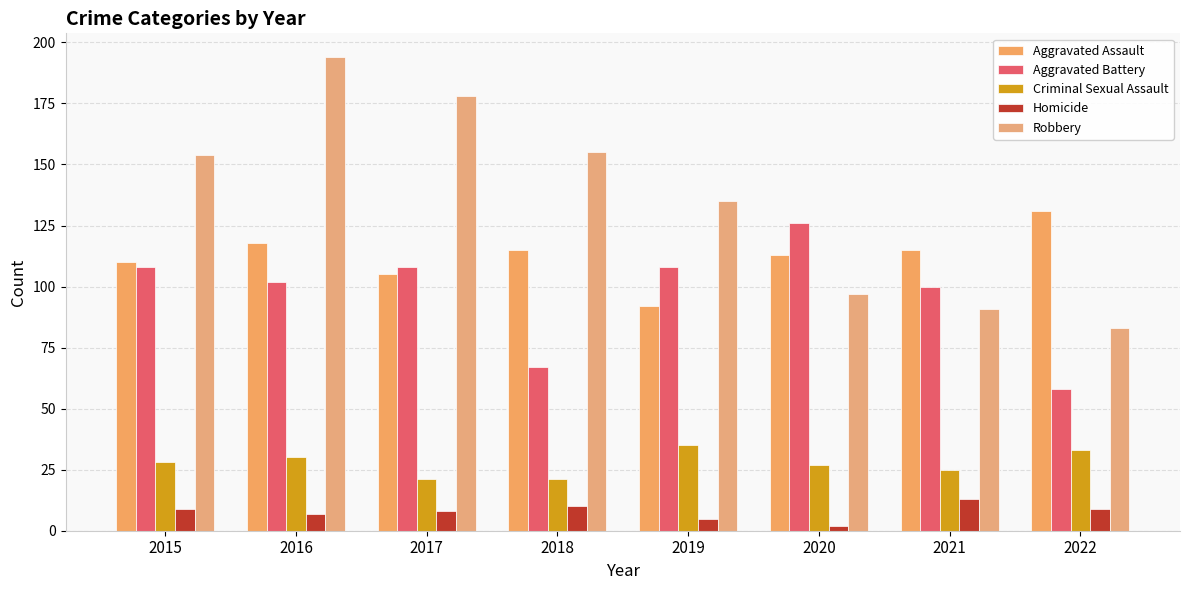

How many bars are there in each group?

5